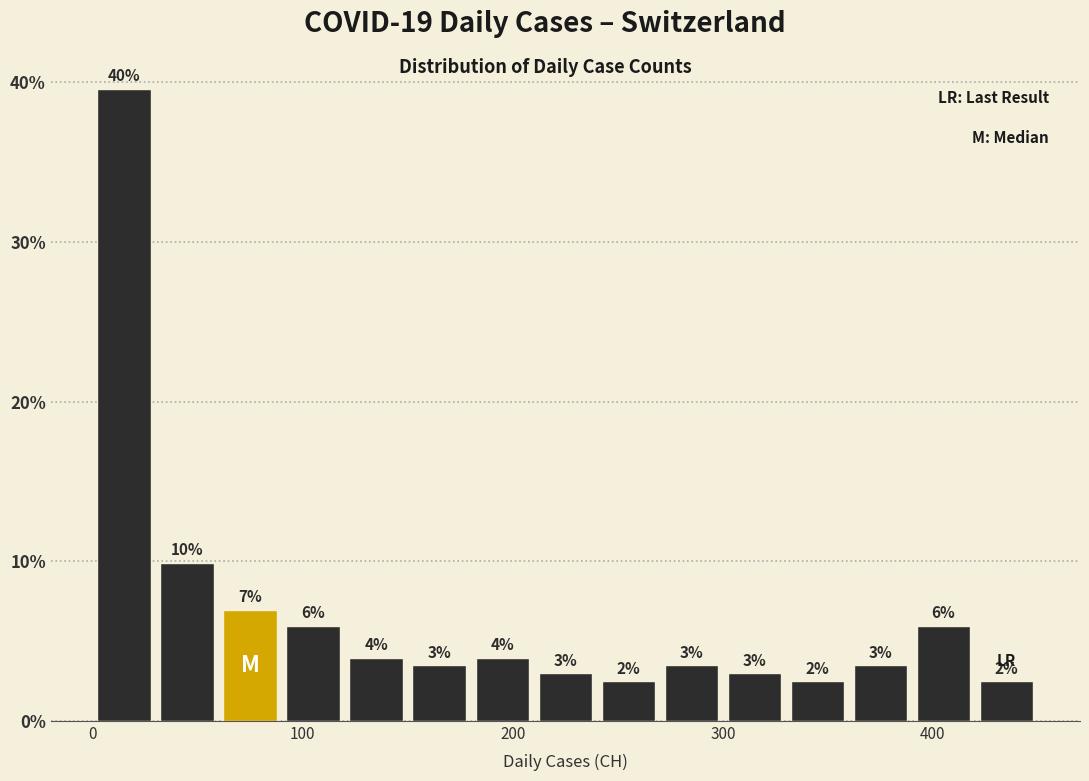

Around what value on the x-axis is the tallest bar? Give the approximate position of its centre, as read against the axis.

20